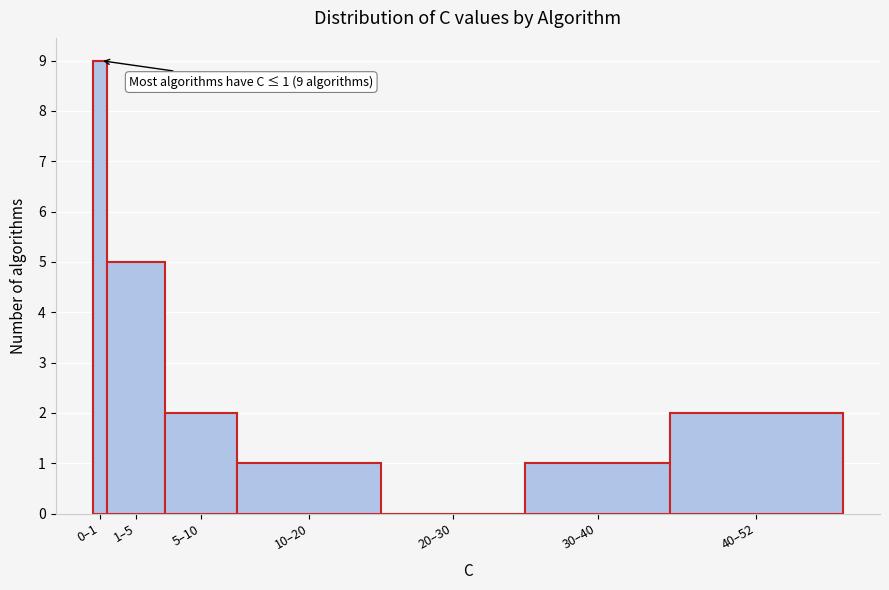

Reading left to right, extract all data points from this chart.

0–1=9	1–5=5	5–10=2	10–20=1	20–30=0	30–40=1	40–52=2